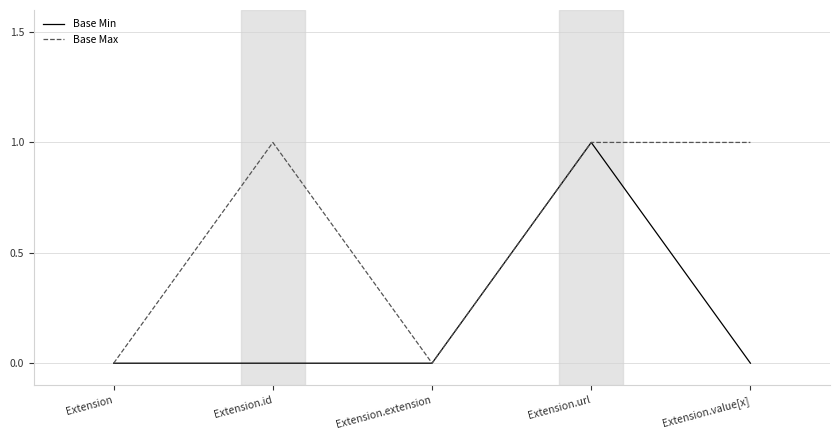

At which label does Base Min reach its peak?

Extension.url